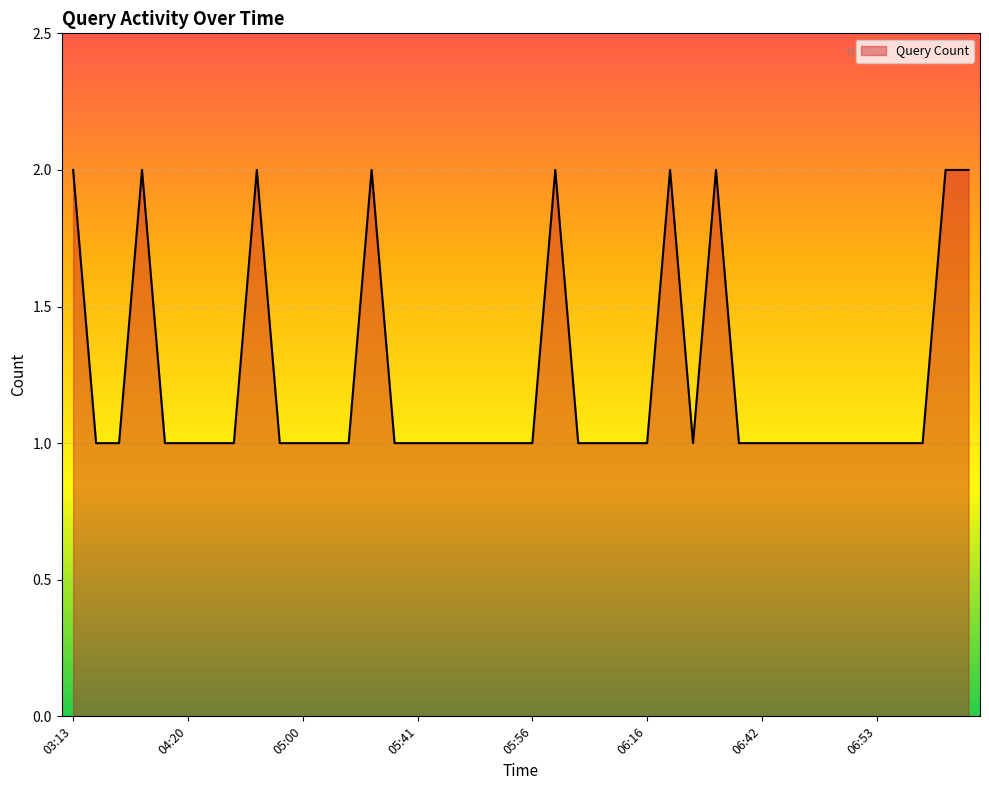

Reading left to right, list all the values displayed in this chart.

2	1	1	2	1	1	1	1	2	1	1	1	1	2	1	1	1	1	1	1	1	2	1	1	1	1	2	1	2	1	1	1	1	1	1	1	1	1	2	2